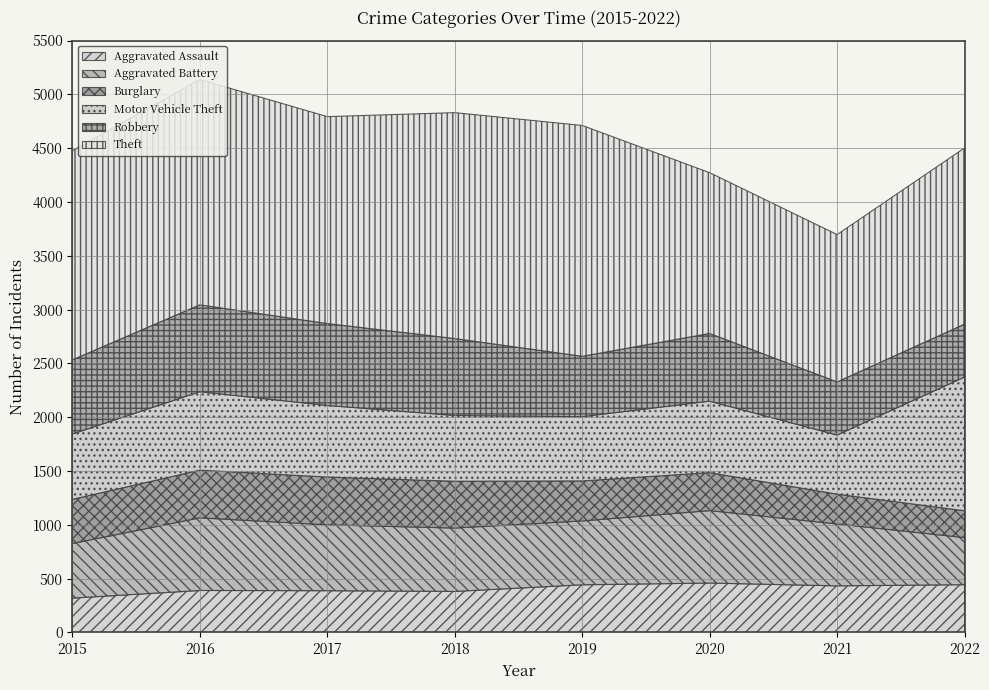

The value of Aggravated Battery at 2016 is 675. True or false?

True